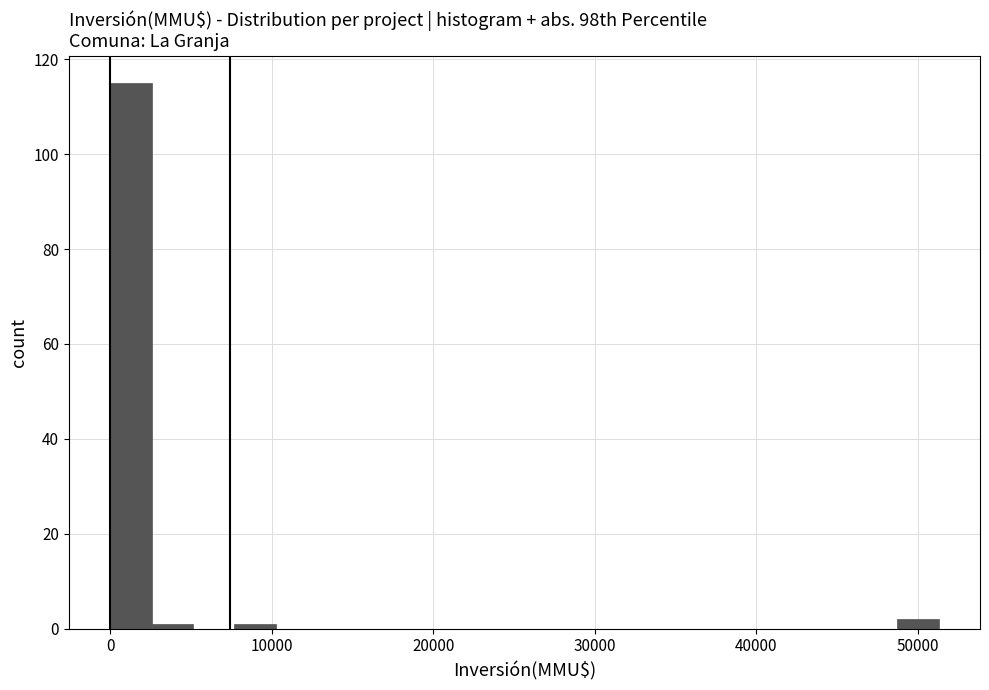

Around what value on the x-axis is the tallest bar? Give the approximate position of its centre, as read against the axis.

1000